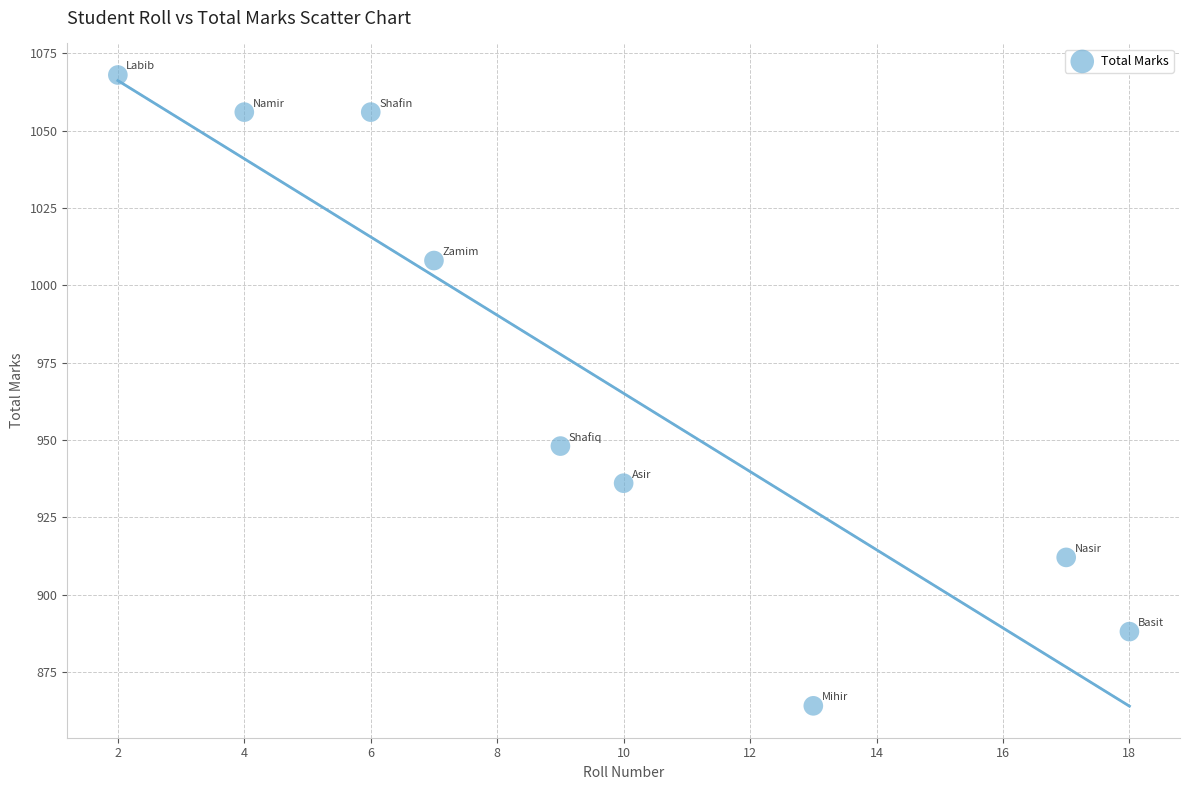

What Y value in the scatter plot is closest to 966?

948